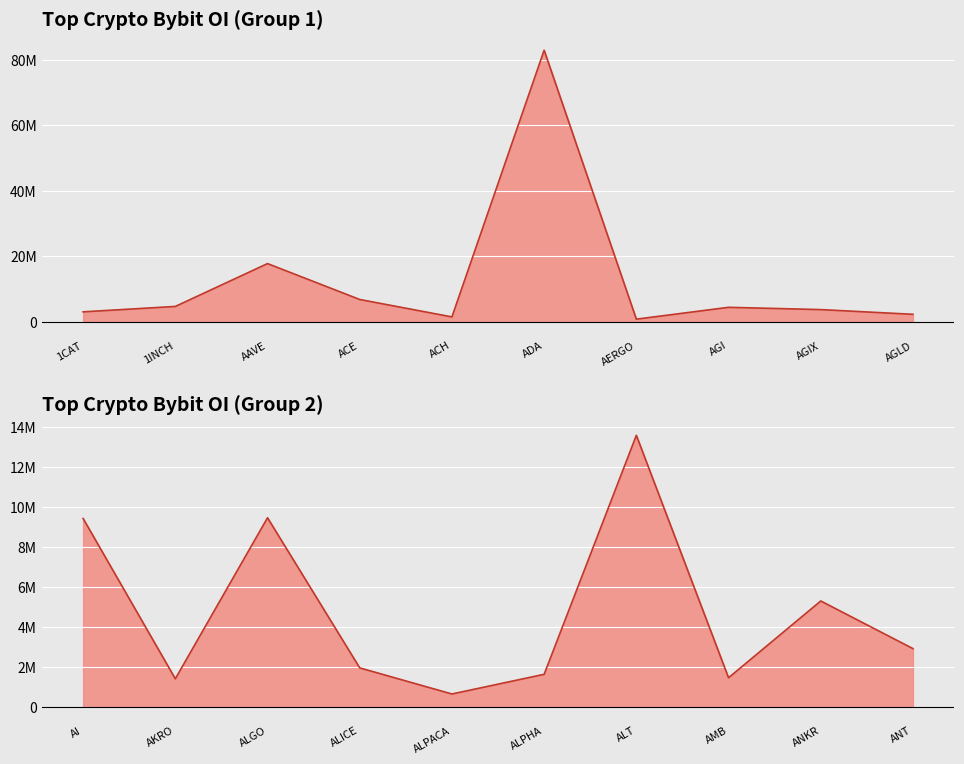

The value at ACH is 1456497. True or false?

True